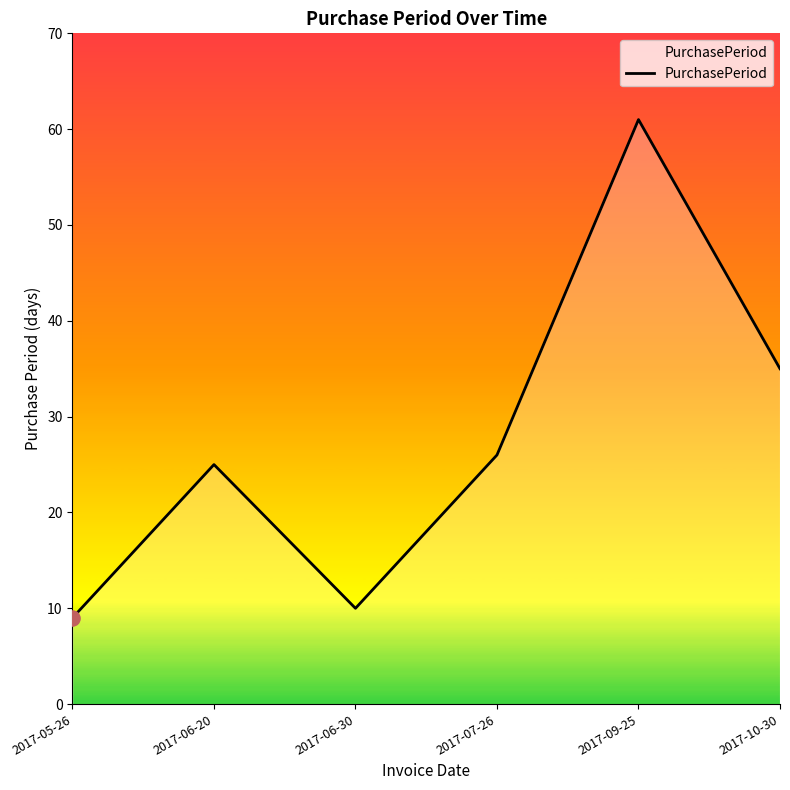

Approximately how many times larger is the value at 2017-06-20 compared to 2017-09-25?

0.4